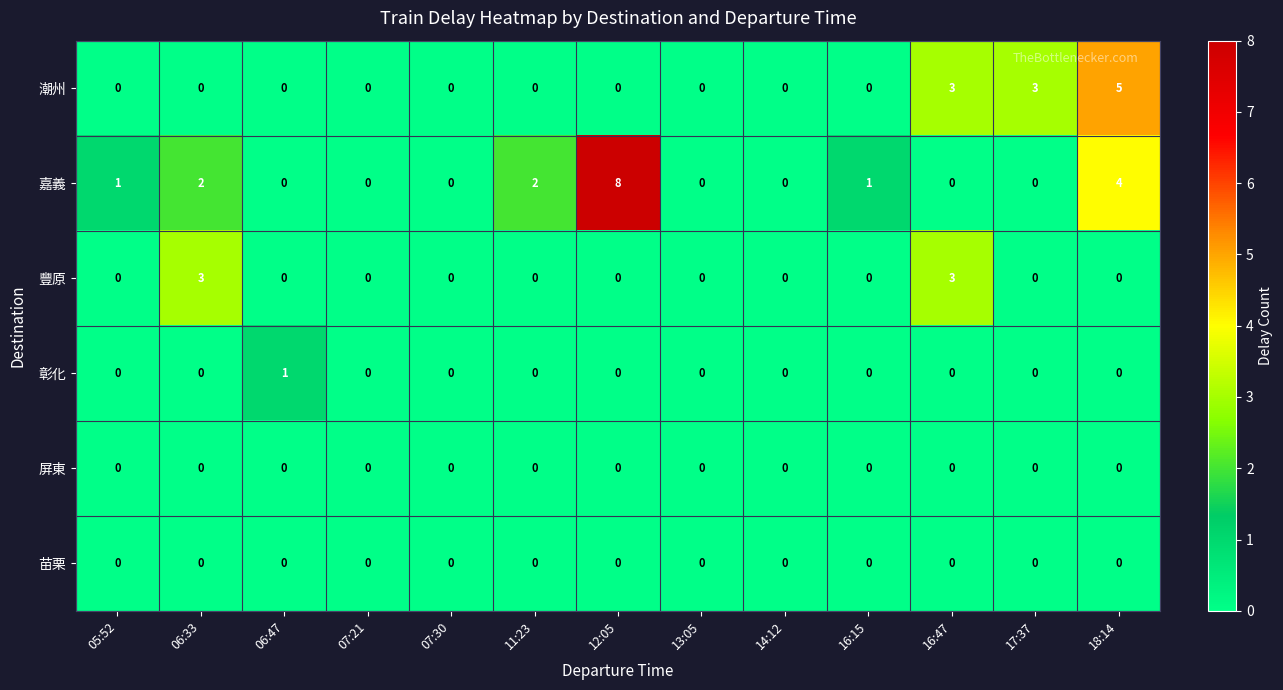

What is the difference between the second highest and minimum values in the 潮州 series?

3